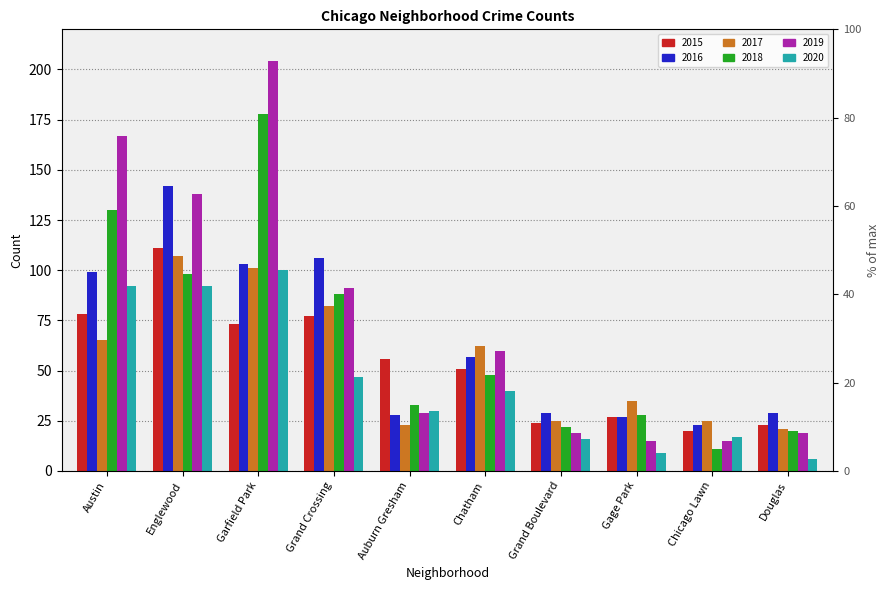

Reading right to left, transcribe all the data shown in this chart.

2015: Douglas=23	Chicago Lawn=20	Gage Park=27	Grand Boulevard=24	Chatham=51	Auburn Gresham=56	Grand Crossing=77	Garfield Park=73	Englewood=111	Austin=78
2016: Douglas=29	Chicago Lawn=23	Gage Park=27	Grand Boulevard=29	Chatham=57	Auburn Gresham=28	Grand Crossing=106	Garfield Park=103	Englewood=142	Austin=99
2017: Douglas=21	Chicago Lawn=25	Gage Park=35	Grand Boulevard=25	Chatham=62	Auburn Gresham=23	Grand Crossing=82	Garfield Park=101	Englewood=107	Austin=65
2018: Douglas=20	Chicago Lawn=11	Gage Park=28	Grand Boulevard=22	Chatham=48	Auburn Gresham=33	Grand Crossing=88	Garfield Park=178	Englewood=98	Austin=130
2019: Douglas=19	Chicago Lawn=15	Gage Park=15	Grand Boulevard=19	Chatham=60	Auburn Gresham=29	Grand Crossing=91	Garfield Park=204	Englewood=138	Austin=167
2020: Douglas=6	Chicago Lawn=17	Gage Park=9	Grand Boulevard=16	Chatham=40	Auburn Gresham=30	Grand Crossing=47	Garfield Park=100	Englewood=92	Austin=92